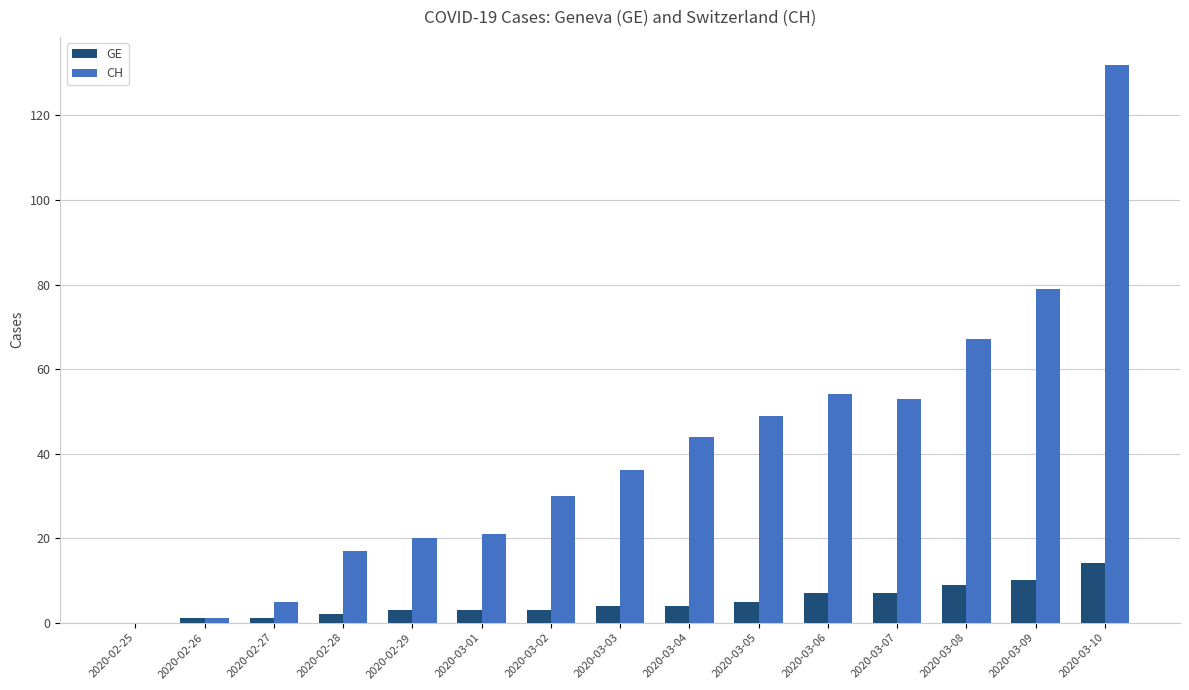

What is the sum of all CH values?

608